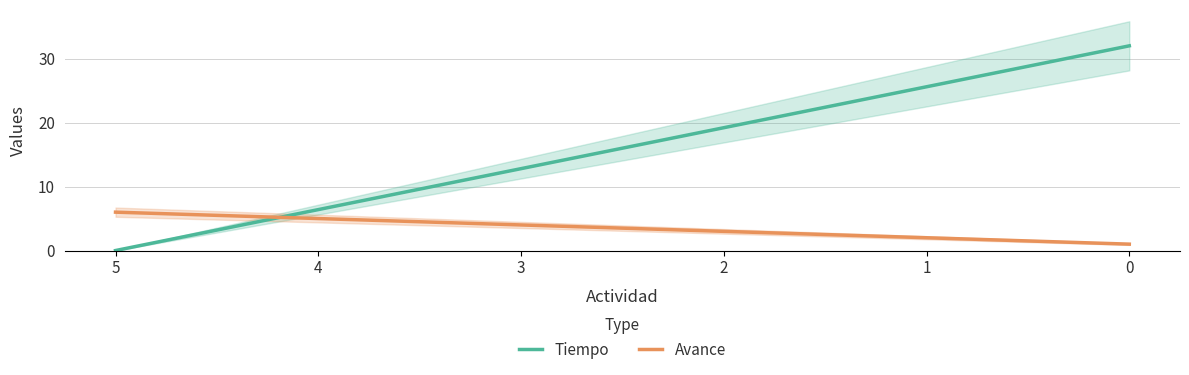

What is the value of the Tiempo point at the 5th from the left?

25.6